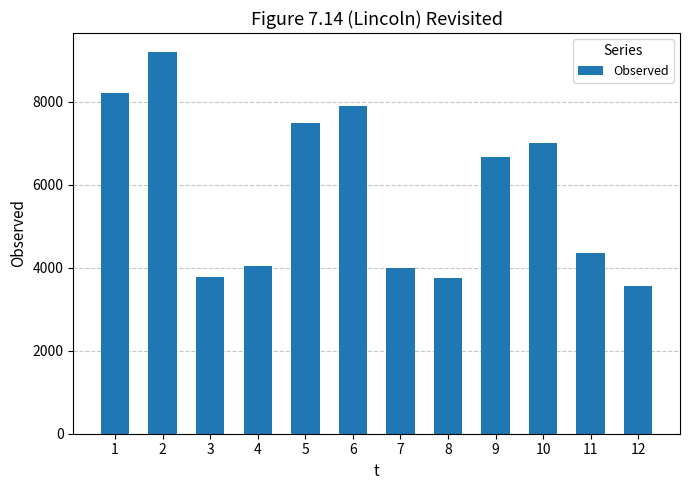

What is the difference between the maximum and minimum values?

5631